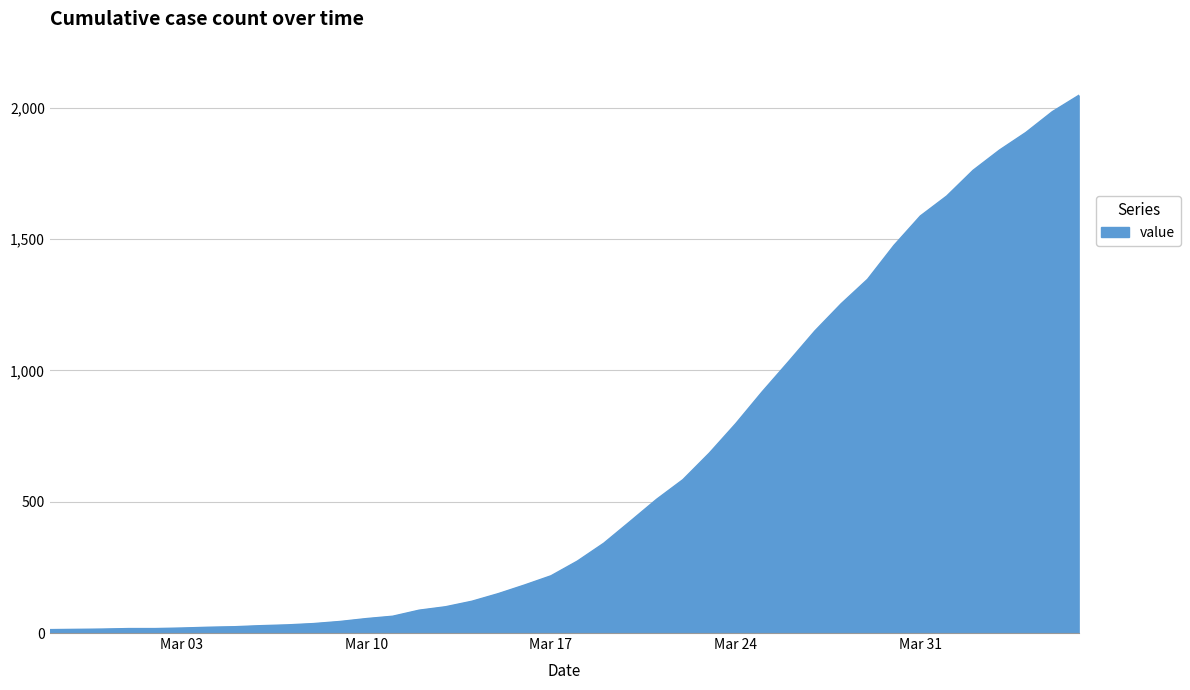

What is the difference between the second highest and second lowest values?

1971